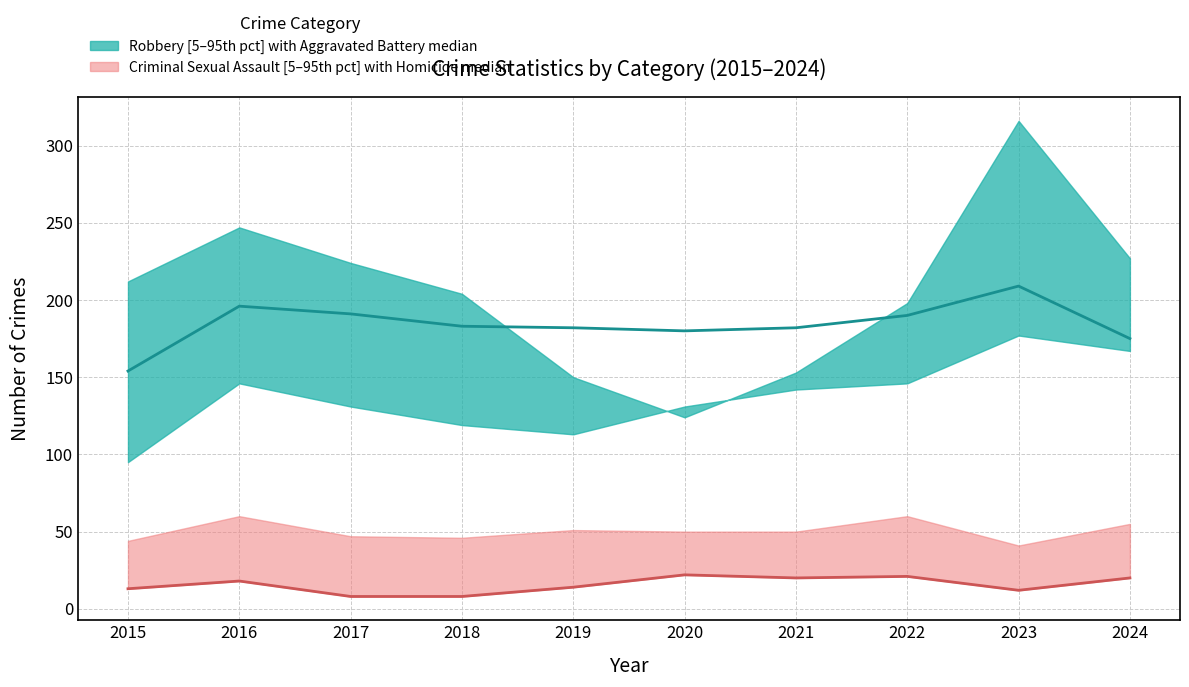

Rank the categories by Homicide value from highest to lowest.

2020, 2022, 2021, 2024, 2016, 2019, 2015, 2023, 2017, 2018